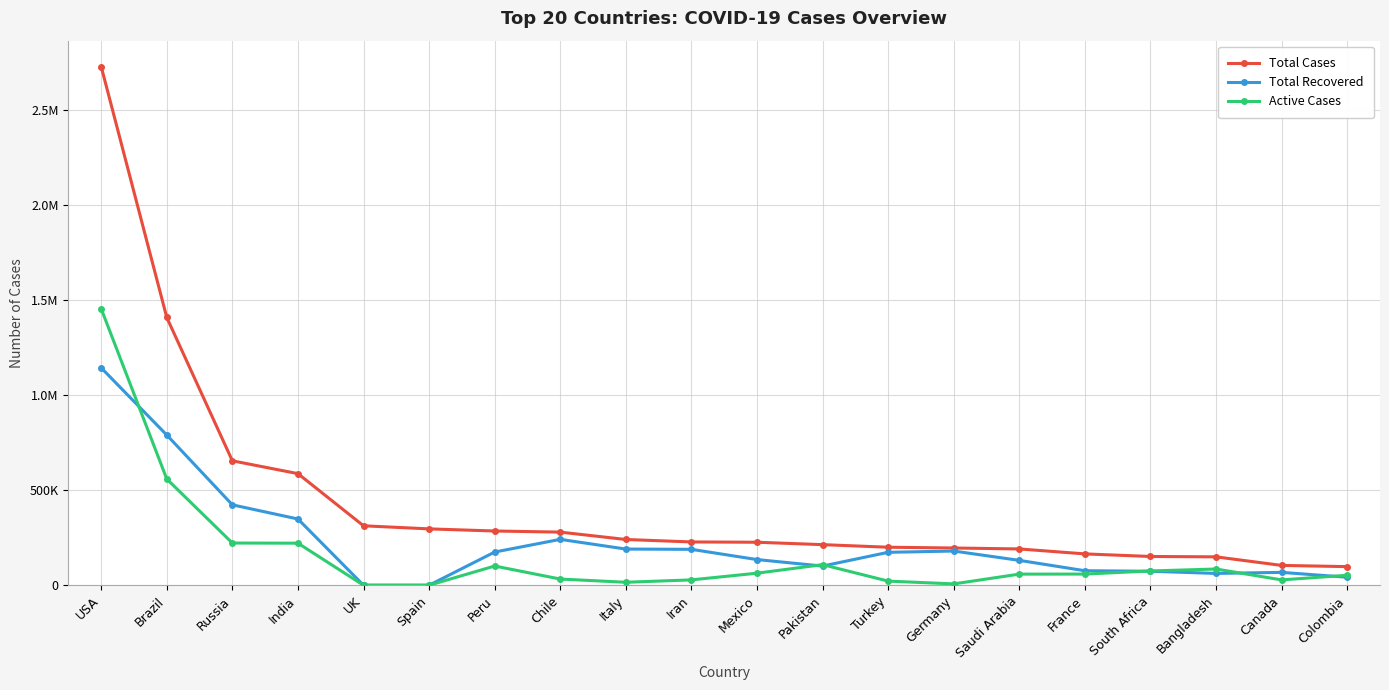

True or false: Total Cases has more than 1 points higher than both neighbors.

False